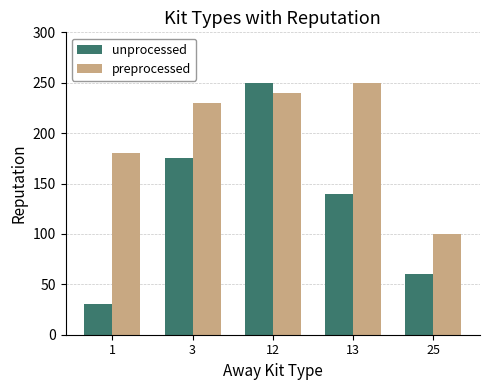

Reading left to right, transcribe all the data shown in this chart.

unprocessed: 1=30	3=175	12=250	13=140	25=60
preprocessed: 1=180	3=230	12=240	13=250	25=100